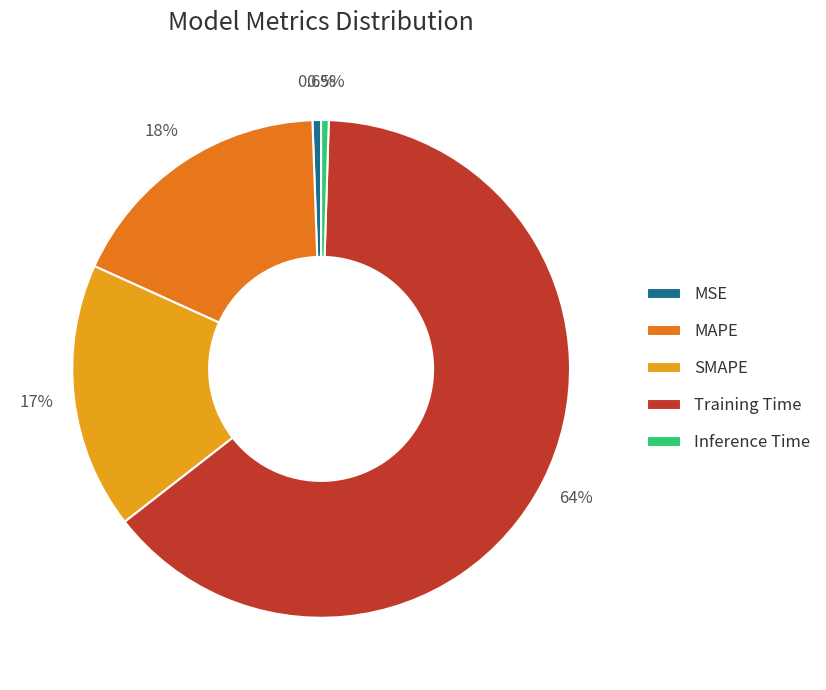

Is it true that MSE is 1% of the pie?

True